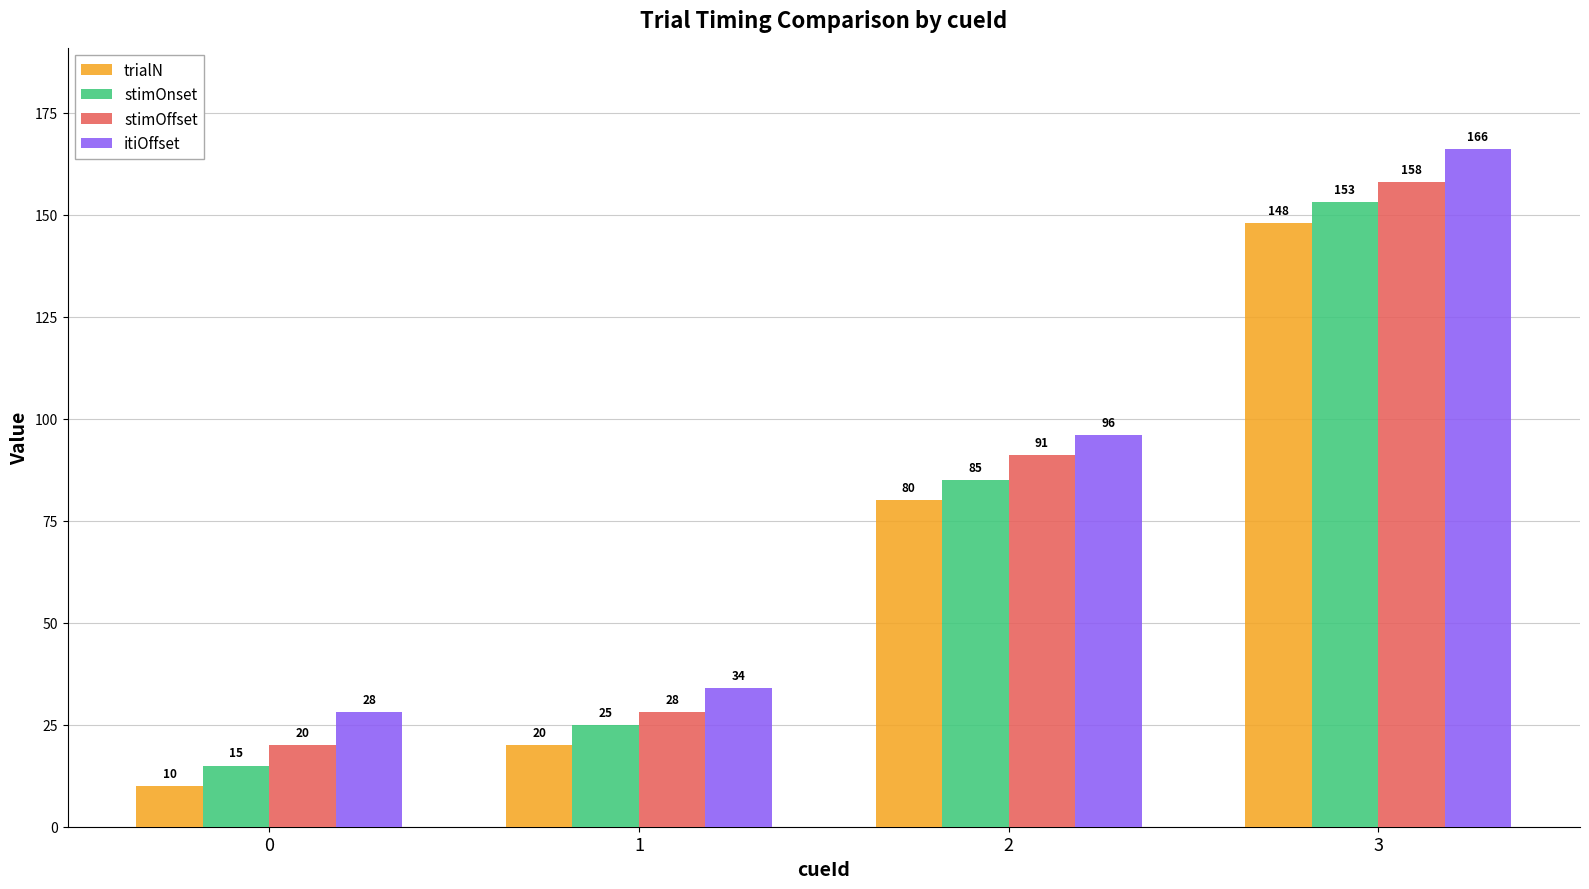

What is the maximum value shown in the chart?

166